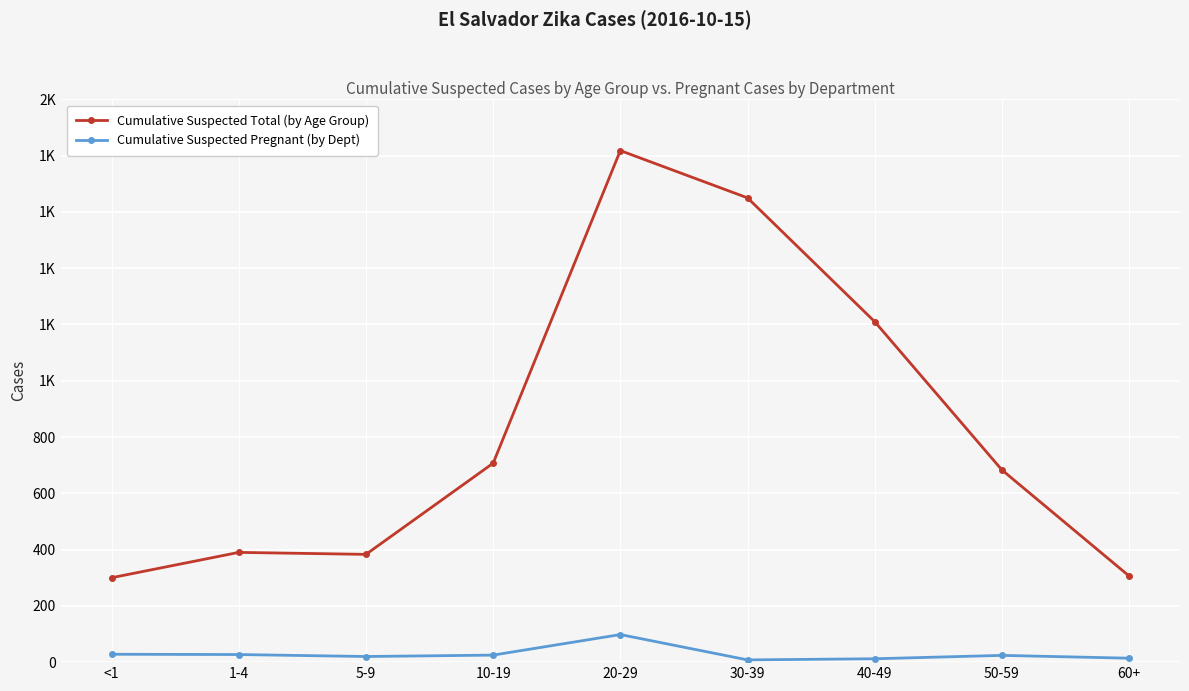

What are all the series names shown in the legend?

Cumulative Suspected Total (by Age Group), Cumulative Suspected Pregnant (by Dept)